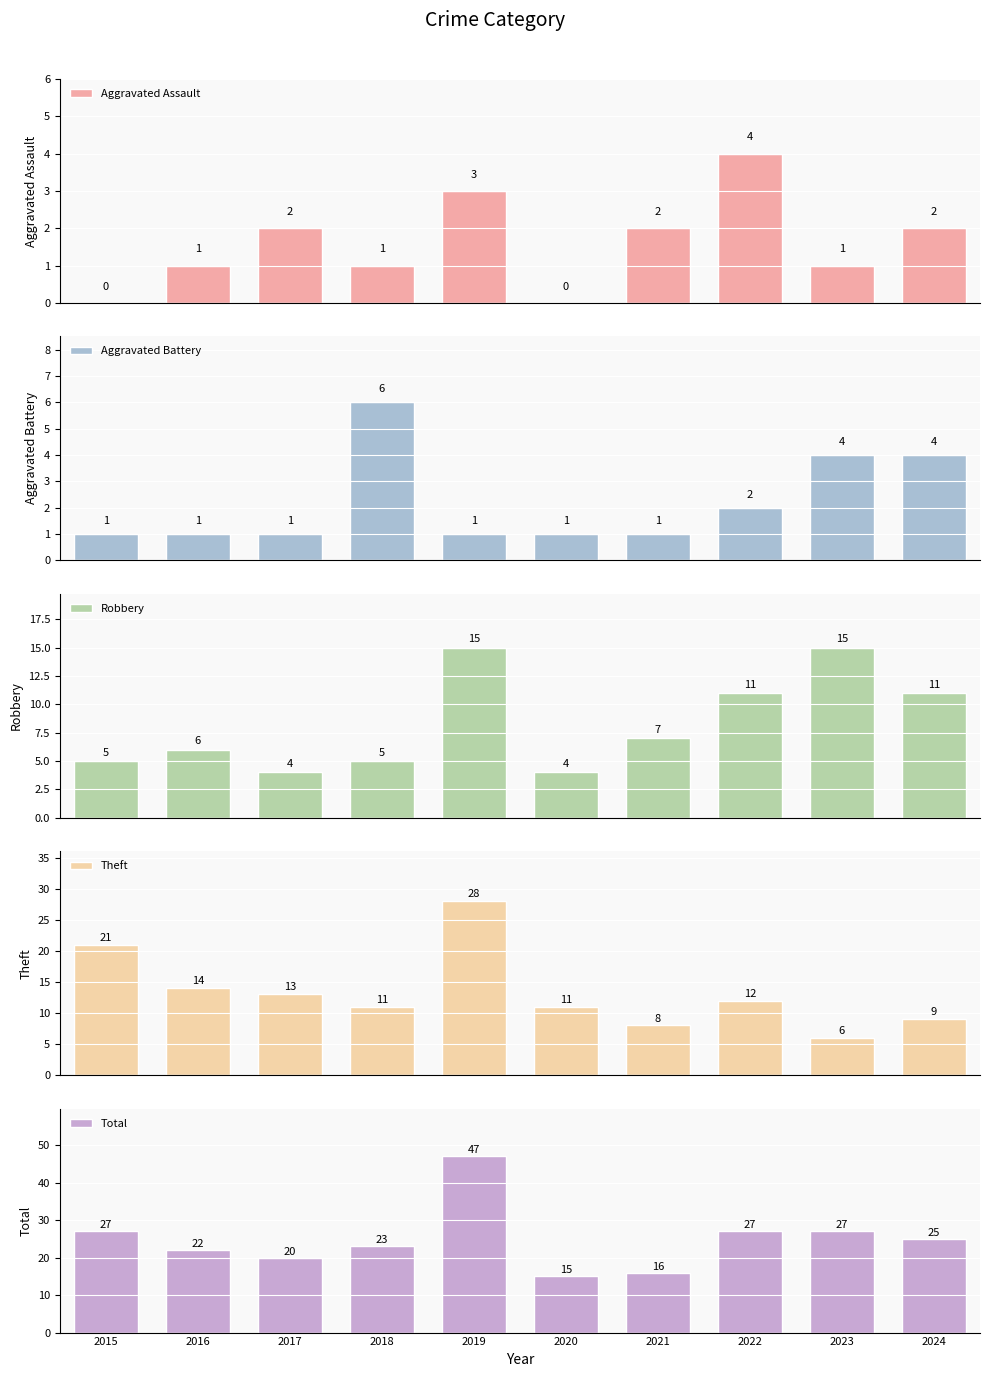

List the labels in order of Total value, smallest first.

2020, 2021, 2017, 2016, 2018, 2024, 2015, 2022, 2023, 2019